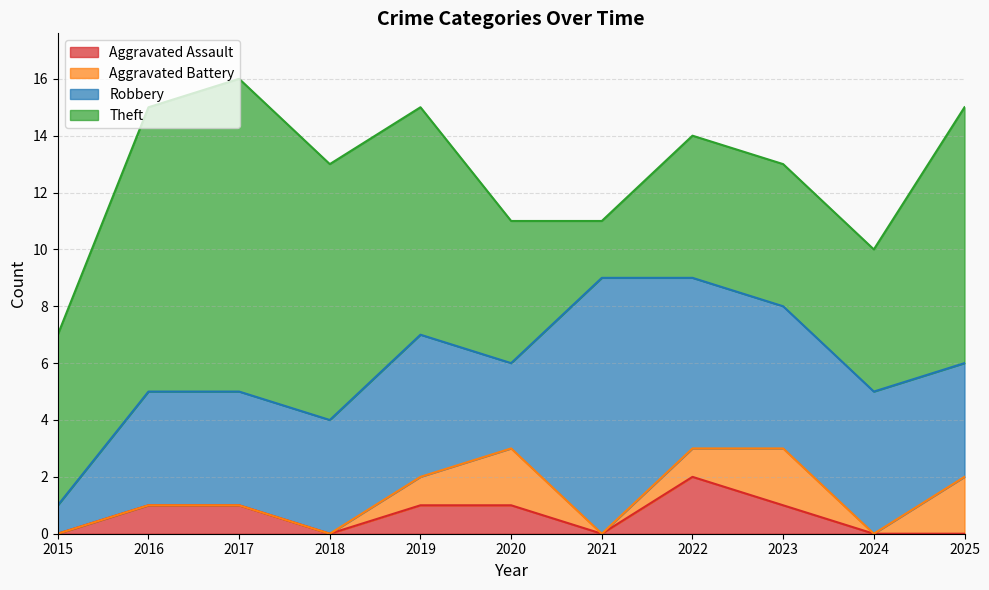

Where is Theft nearest to the value 6?

2015